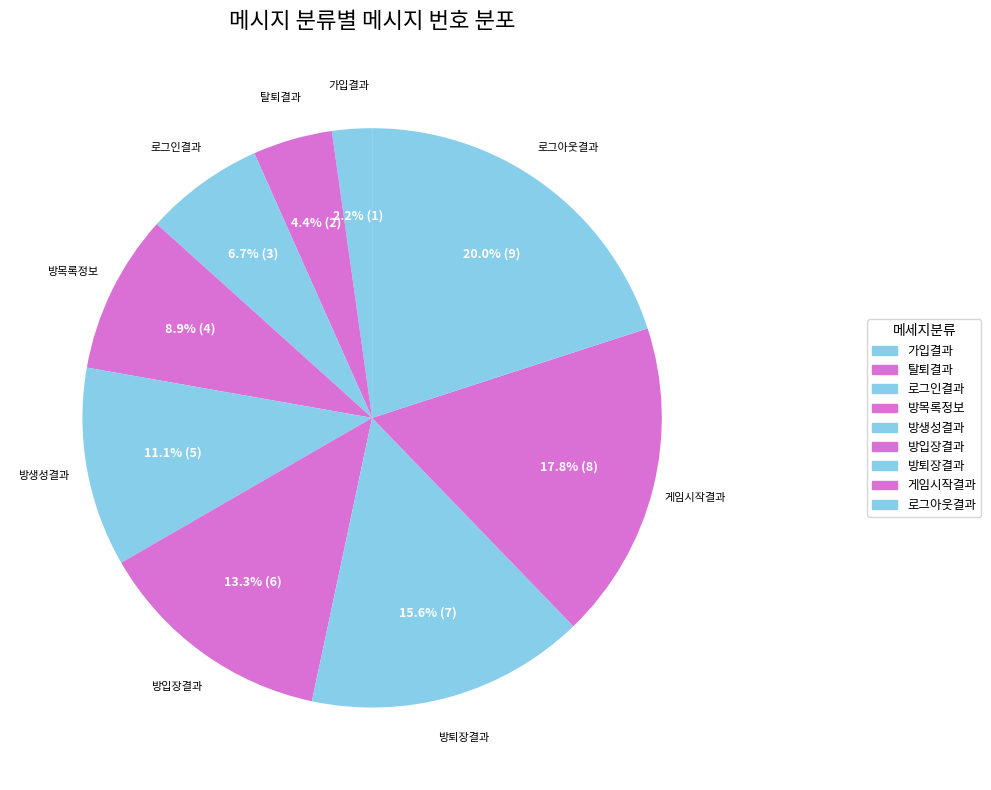

To the nearest percent, what portion does 탈퇴결과 represent?

4%